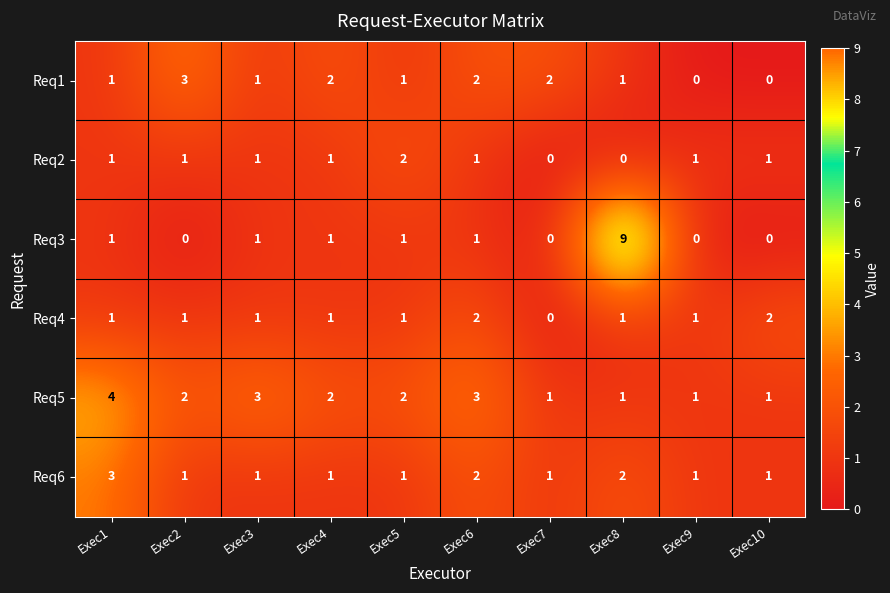

Which series has the largest total across all categories?

Req5